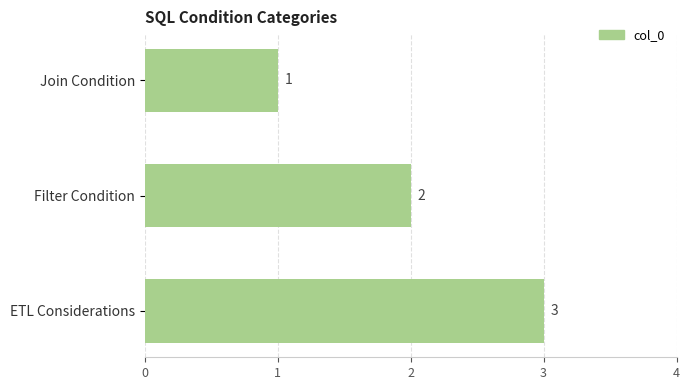

Where is the data nearest to the value 2?

Filter Condition